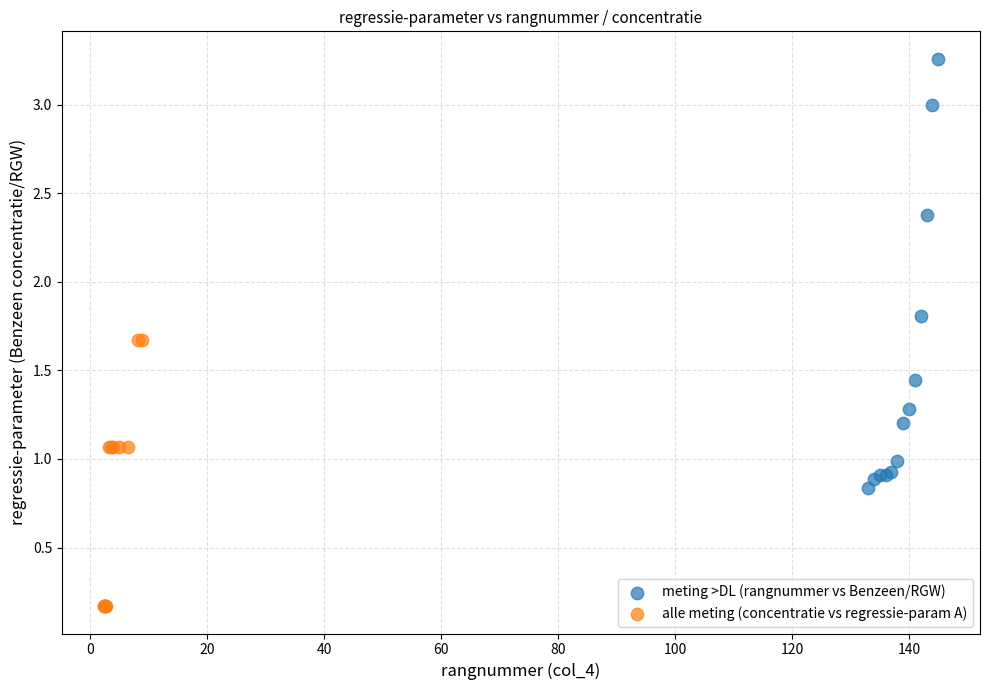

What are all the series names shown in the legend?

meting >DL (rangnummer vs Benzeen/RGW), alle meting (concentratie vs regressie-param A)